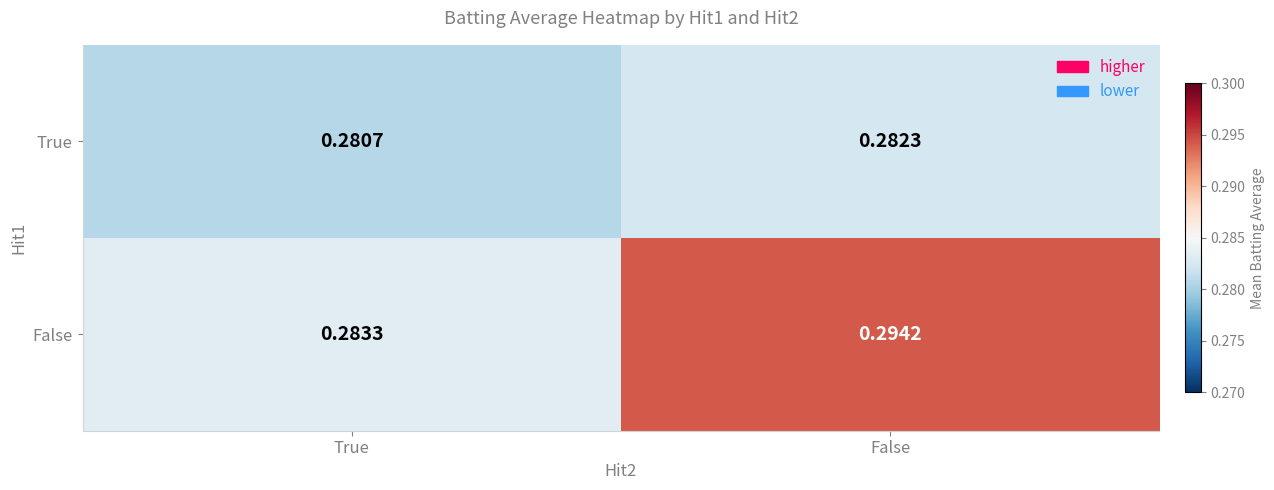

List the series in order of their overall mean, highest first.

False, True